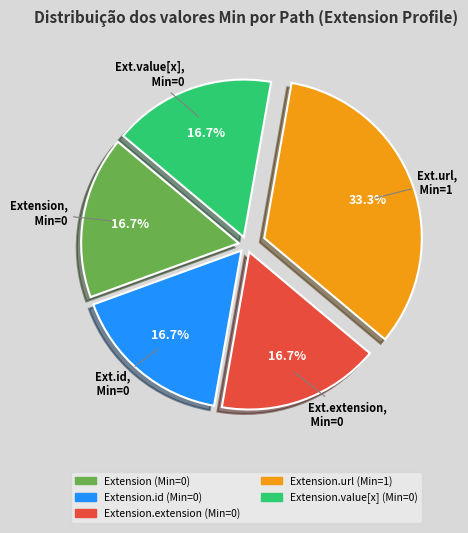

Does any single category account for the majority?

No